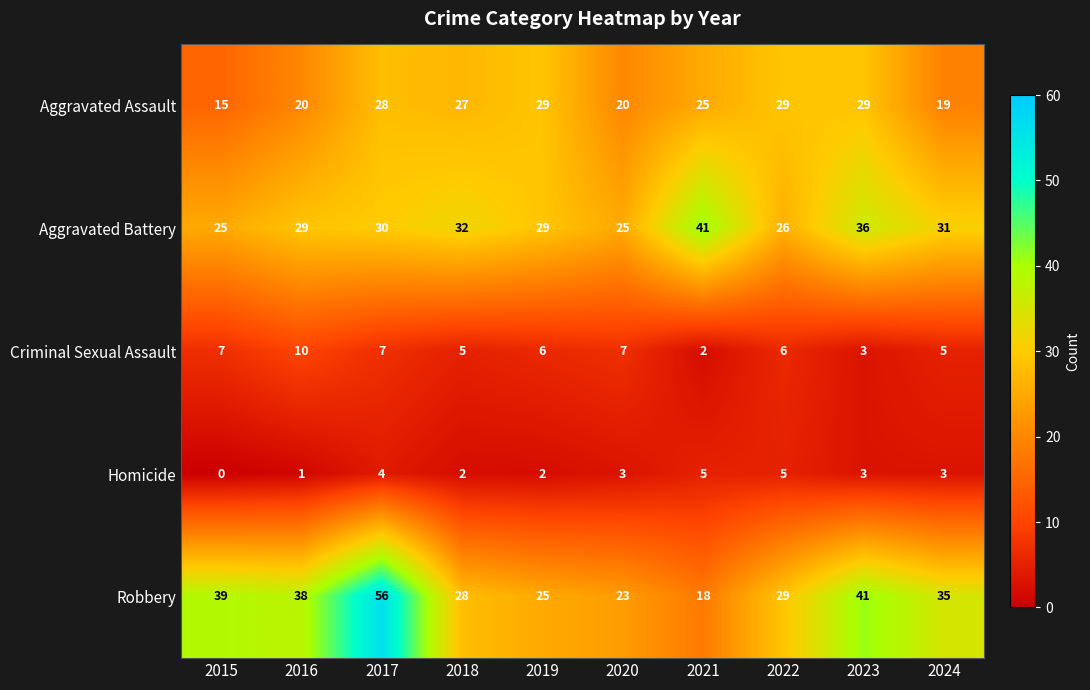

At 2017, list the series in order from largest to smallest.

Robbery, Aggravated Battery, Aggravated Assault, Criminal Sexual Assault, Homicide